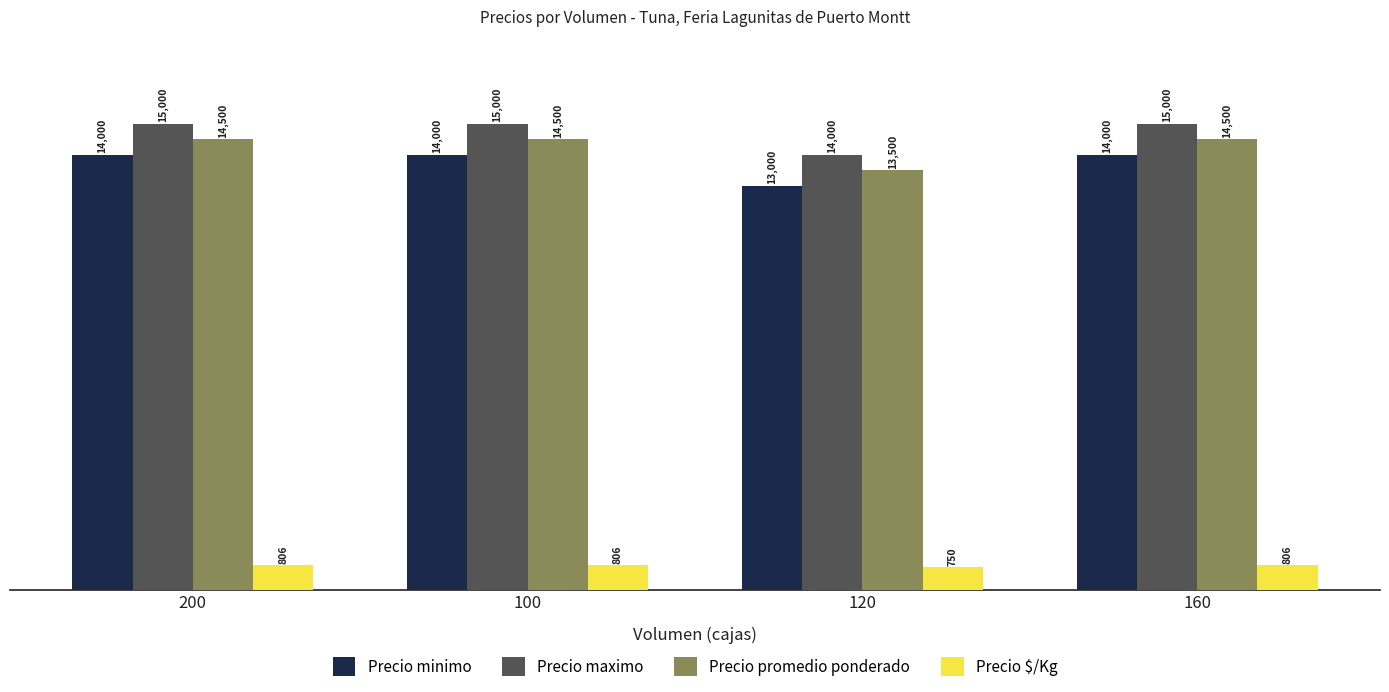

Rank the series at 100 from highest to lowest value.

Precio maximo, Precio promedio ponderado, Precio minimo, Precio $/Kg